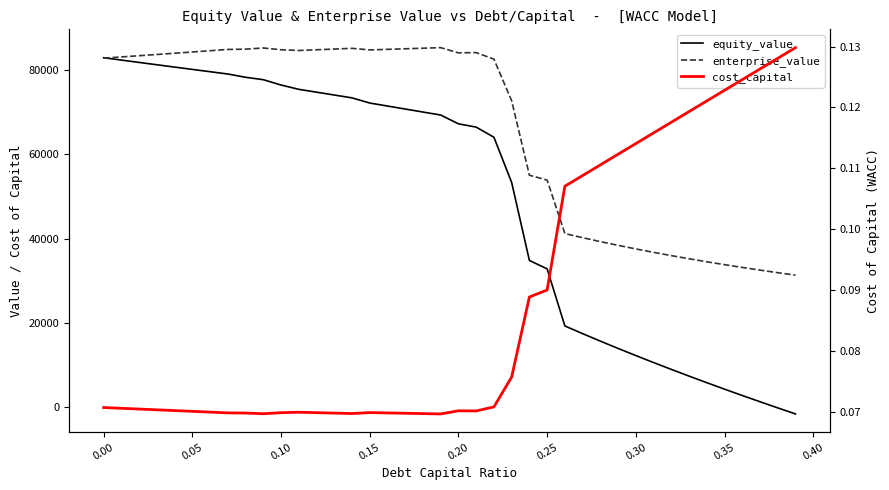

In enterprise_value, how many points are lower than both neighbors (excluding endpoints)?

3